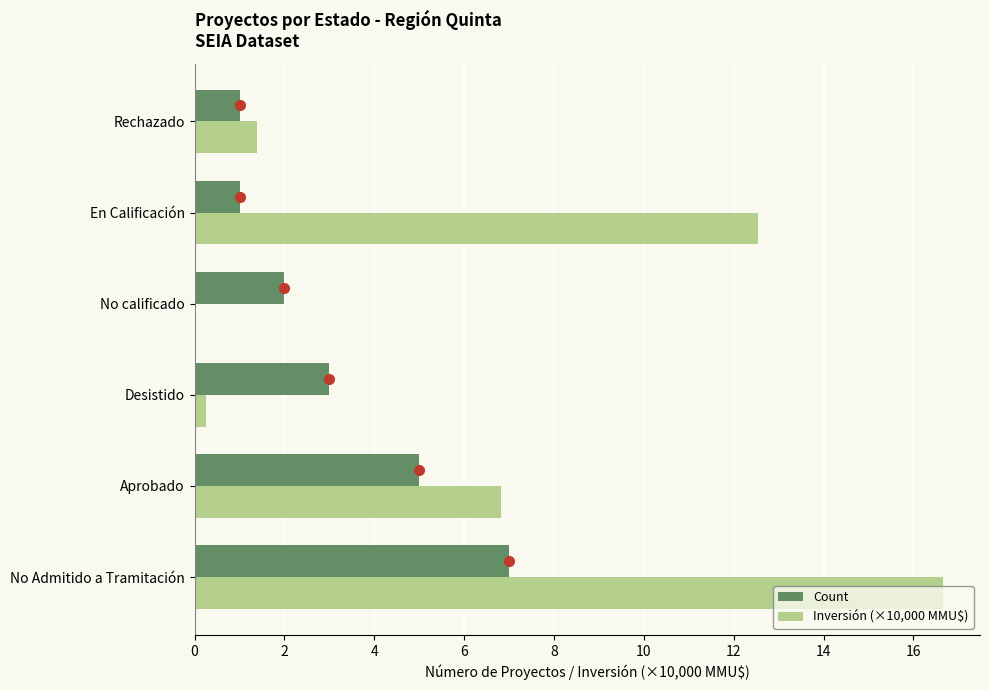

Which series changed the most between Aprobado and En Calificación?

Inversión (×10,000 MMU$)